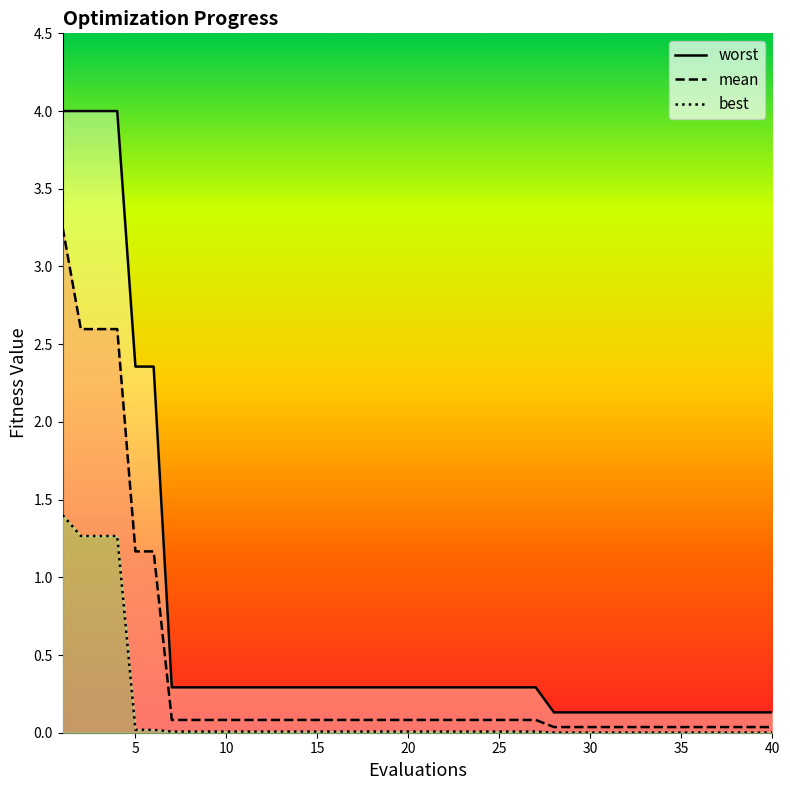

Between 8 and 18, which is larger?

8